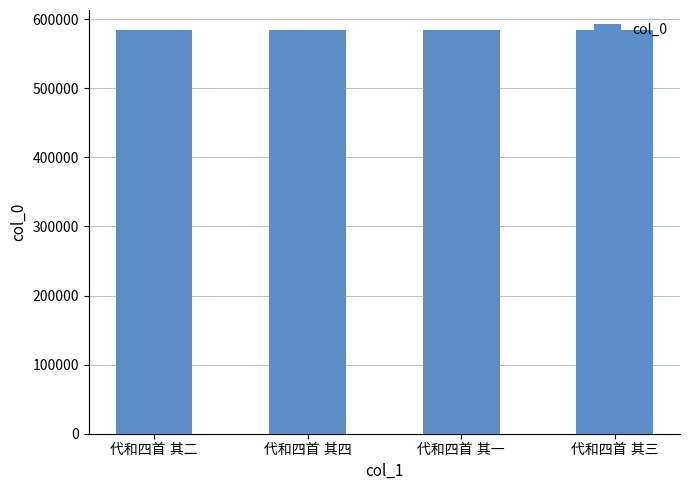

What is the value of the 4th bar from the left?

583922